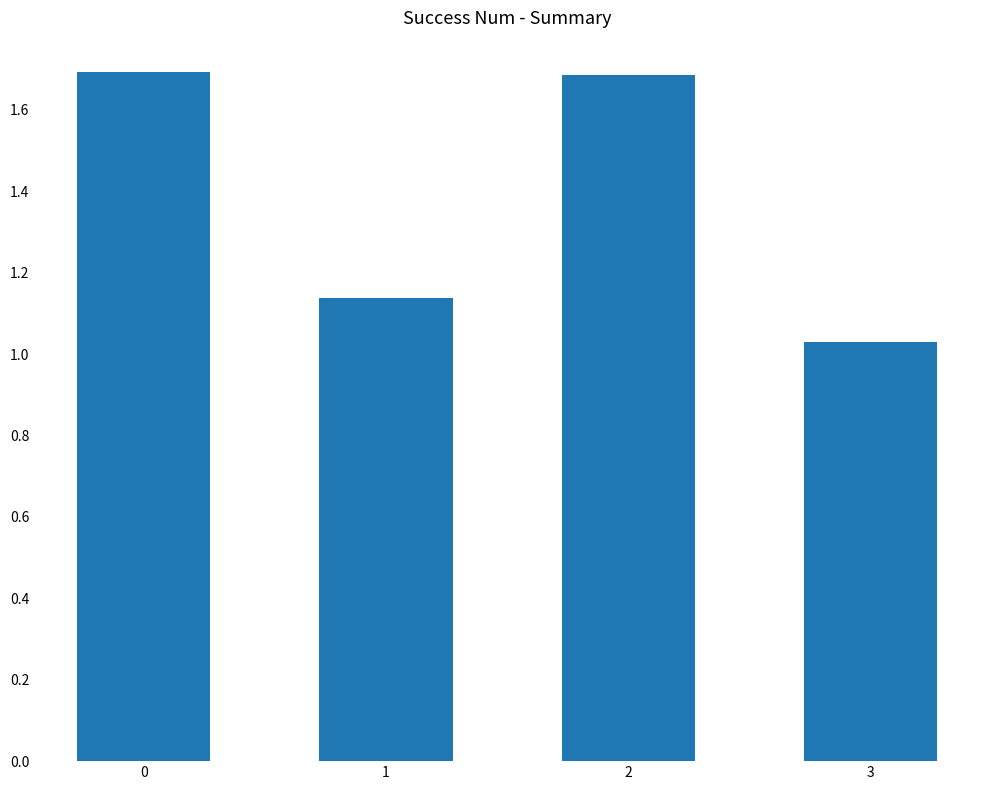

What is the approximate value at 2?

1.7